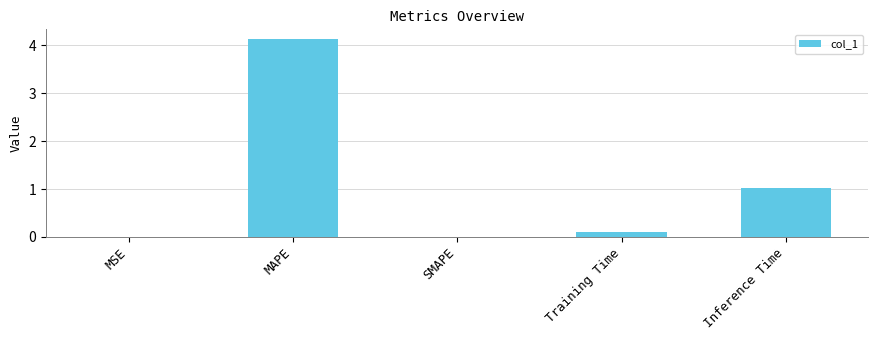

At which label is the value closest to 2?

Inference Time